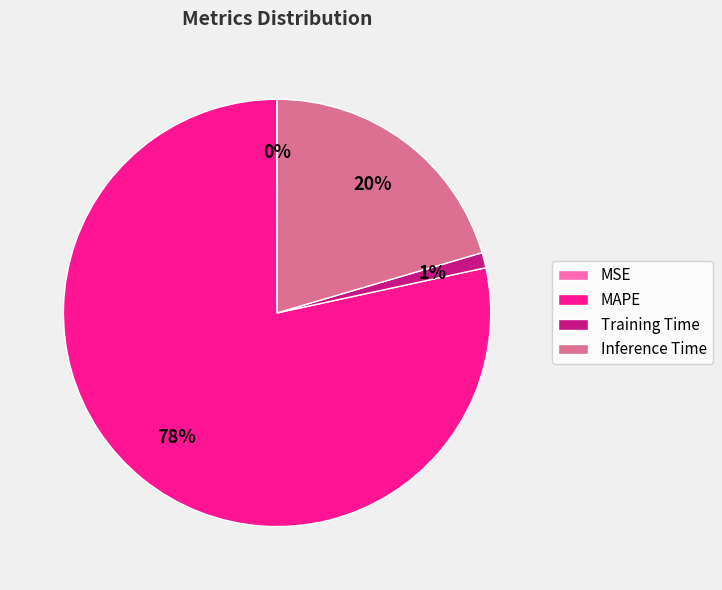

Between MAPE and Training Time, which is larger?

MAPE